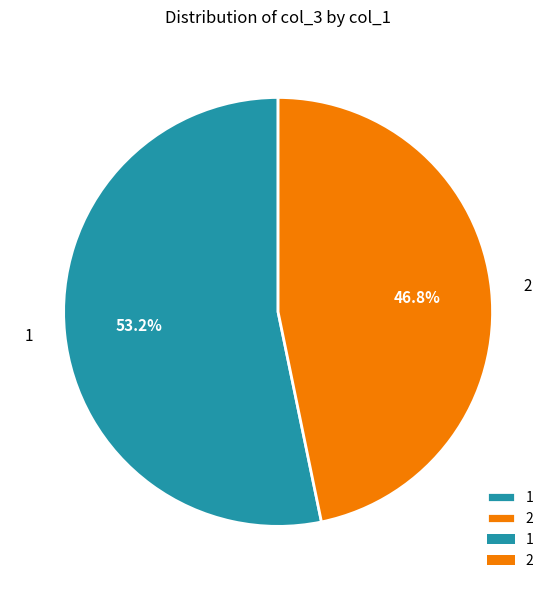

Rank the categories by value from highest to lowest.

1, 2